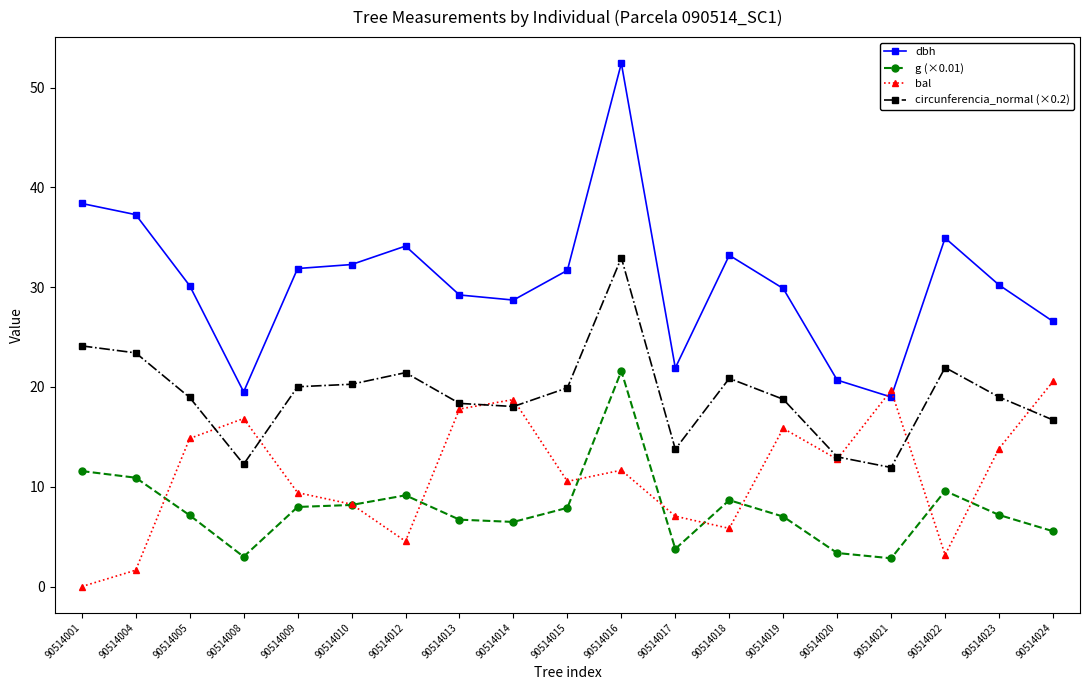

The bal series shows 20.6 at 90514016. True or false?

False